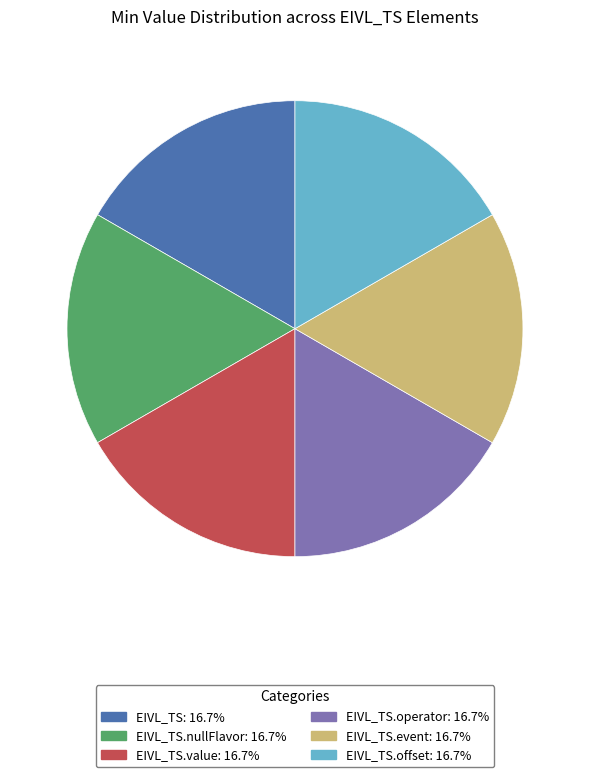

Is there a majority slice in this chart?

No